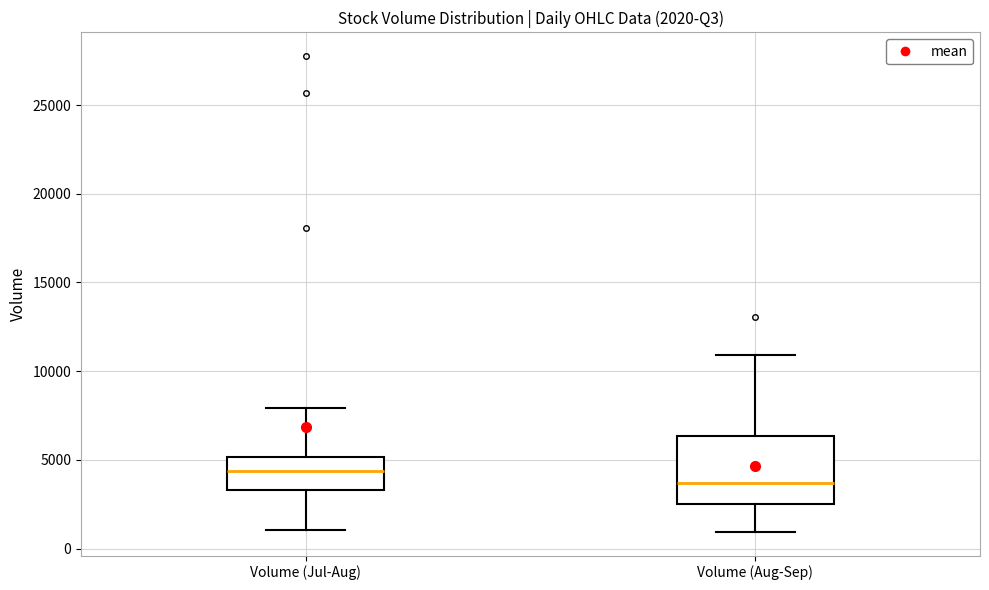

Which box's median line is the highest?

Volume (Jul-Aug)